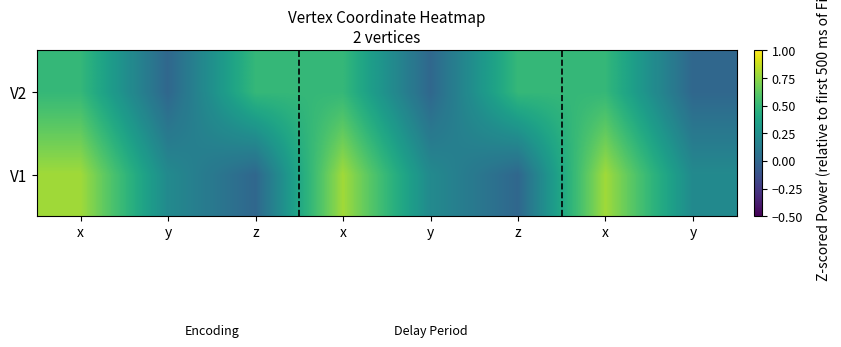

At which category is the sum across all series the highest?

x